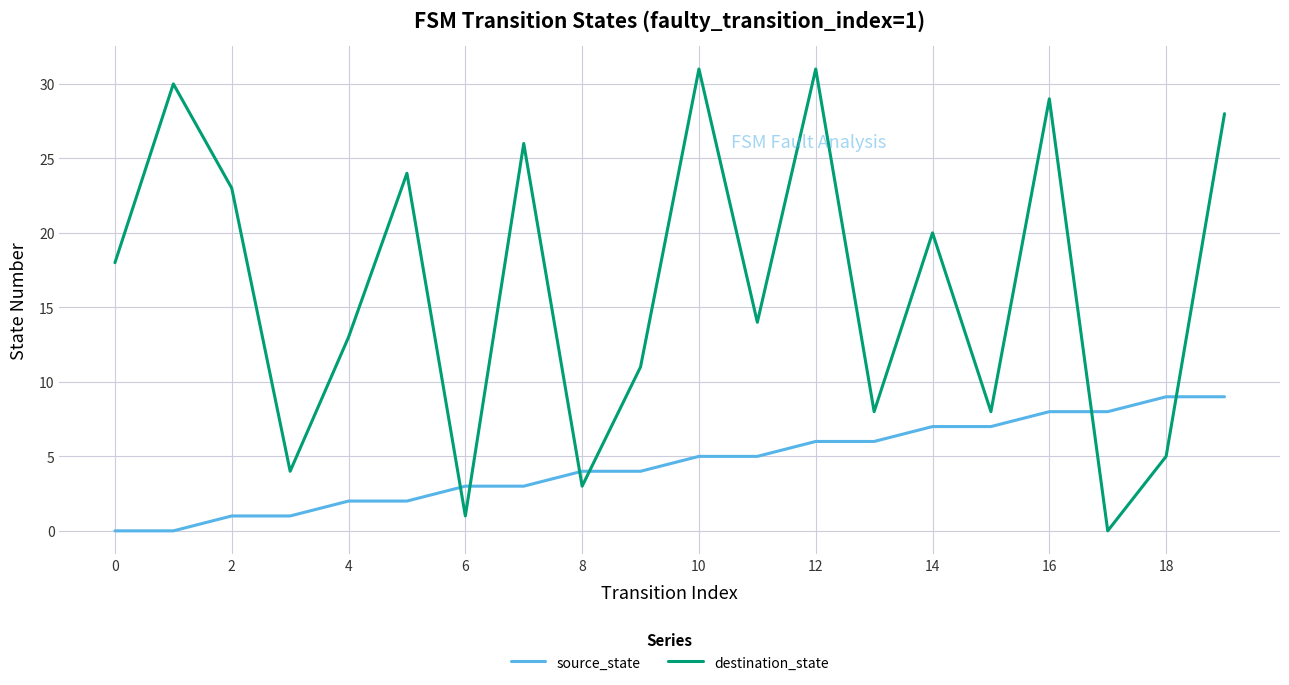

What is the difference between the maximum and minimum values in the destination_state series?

31